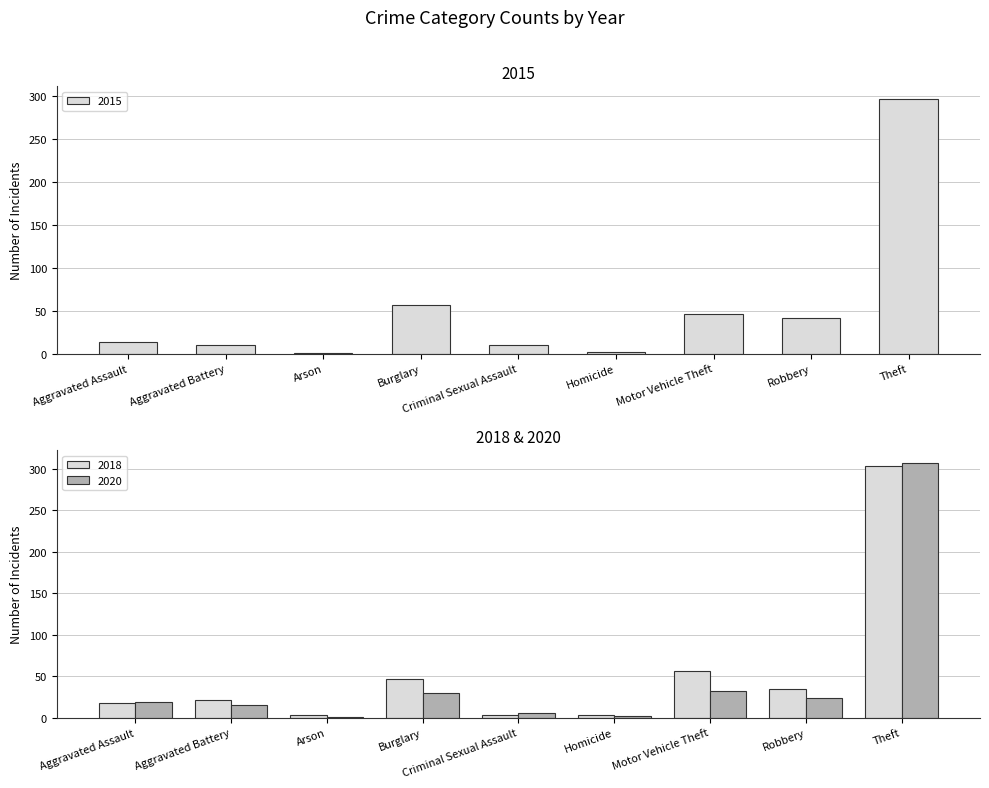

What is the average value of the 2018 series?

54